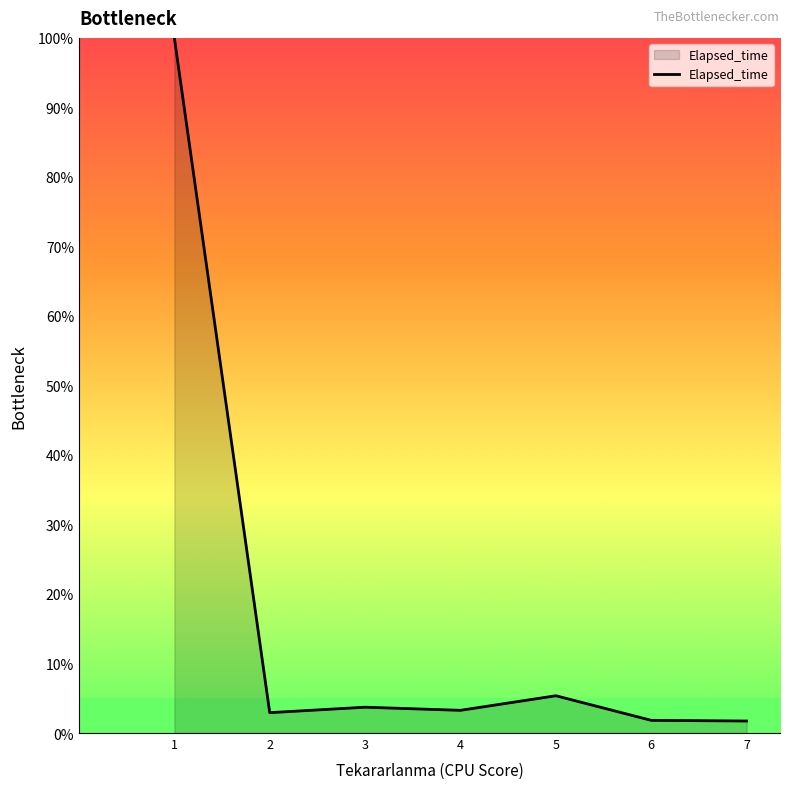

How many series are shown in this chart?

1